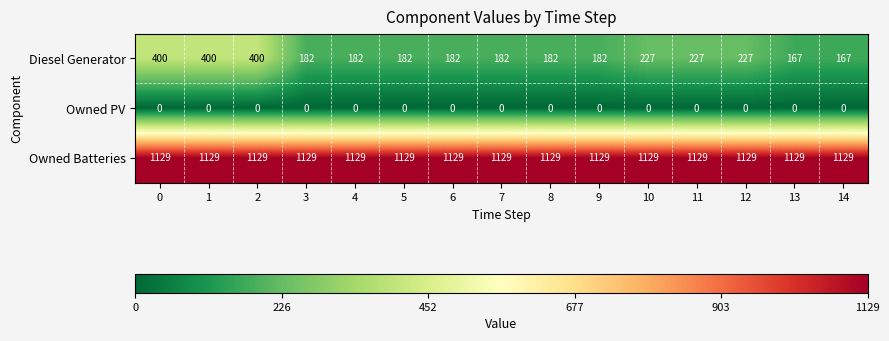

List the series in order of their peak value, lowest first.

Owned PV, Diesel Generator, Owned Batteries